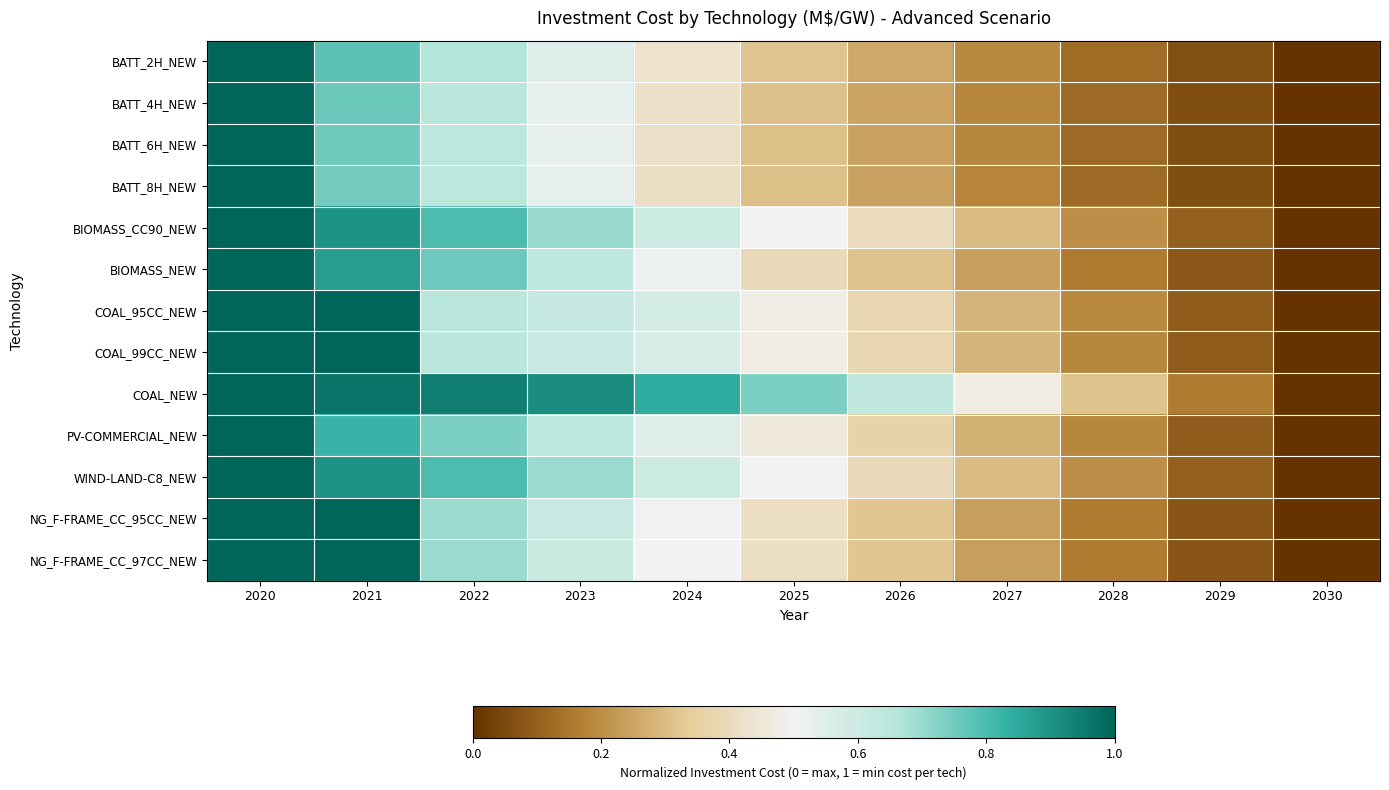

How many distinct data groups are displayed?

13